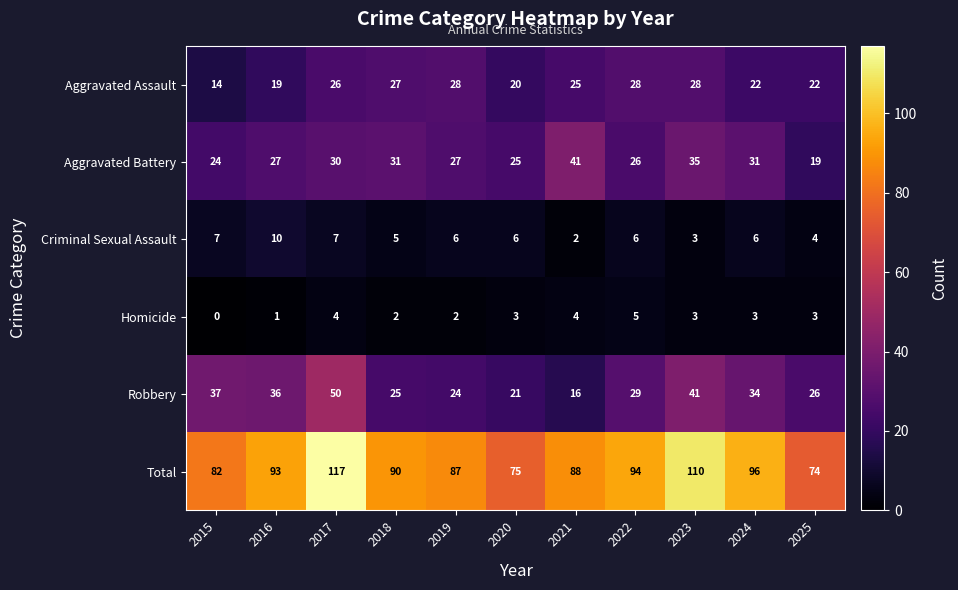

Is the value of Robbery at 2017 greater than the value of Criminal Sexual Assault at 2019?

Yes